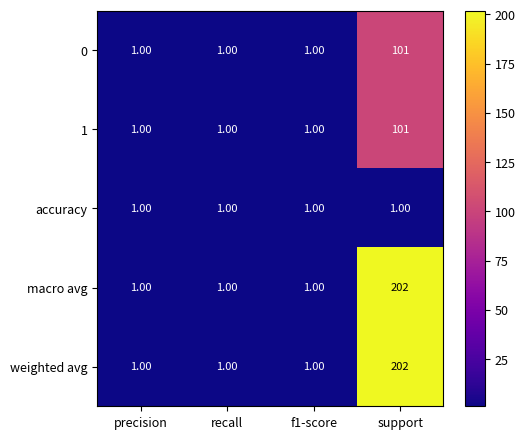

Is the value of weighted avg at support greater than the value of macro avg at precision?

Yes